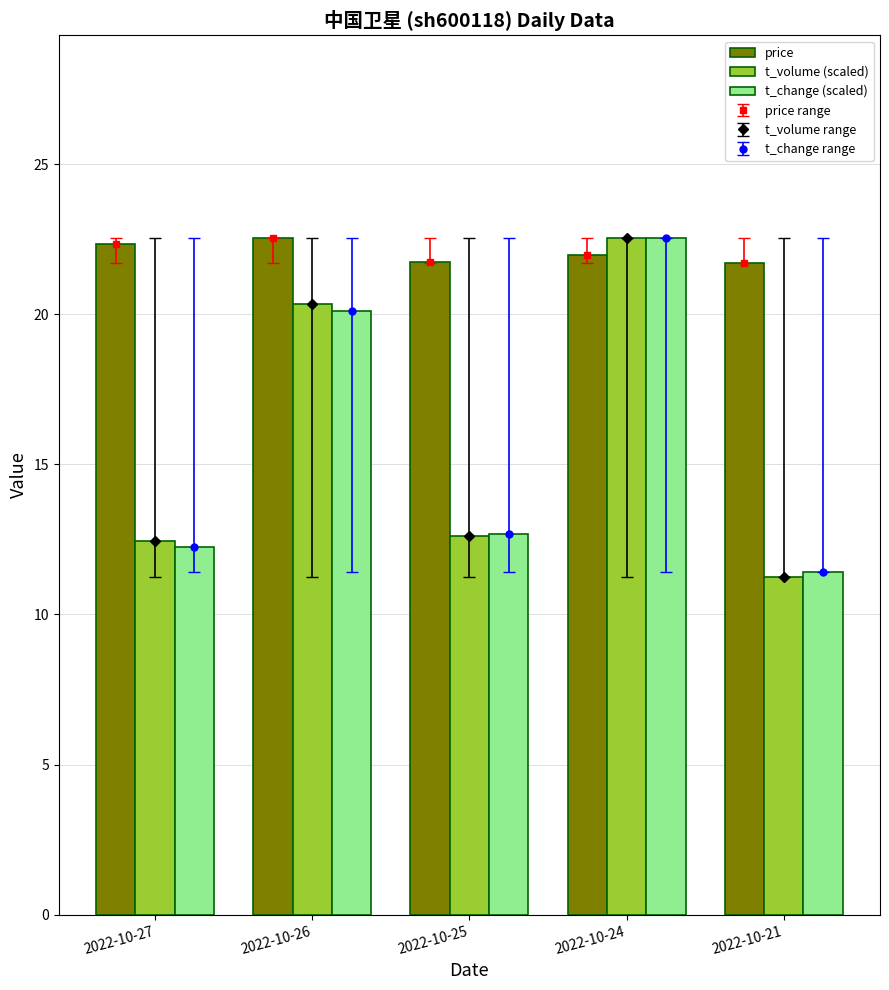

Is the value of price at 2022-10-26 greater than the value of t_change (scaled) at 2022-10-21?

Yes